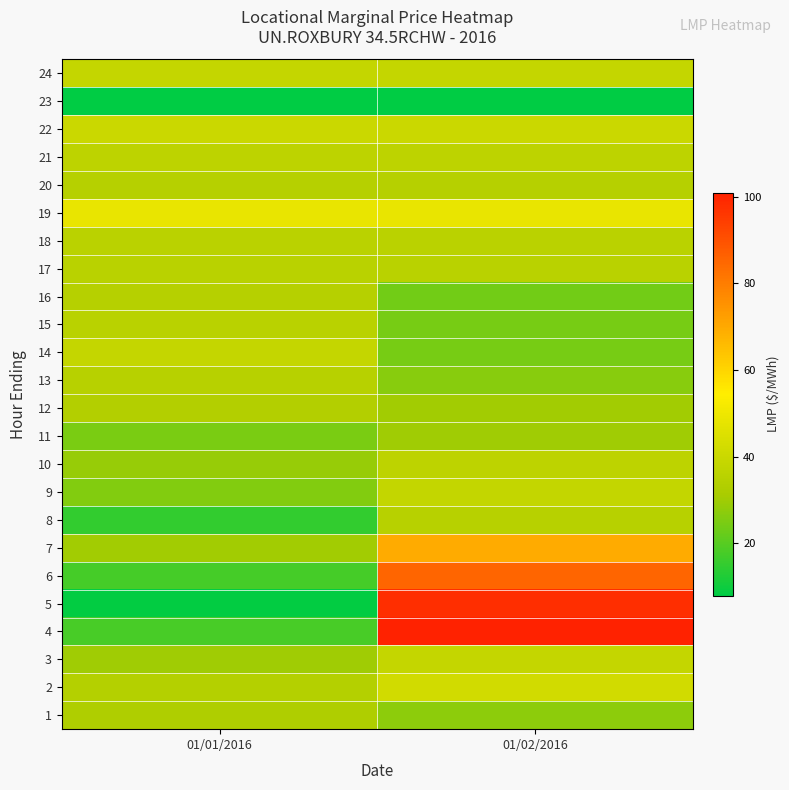

Between 01/01/2016 and 01/02/2016, which series saw the biggest shift?

5